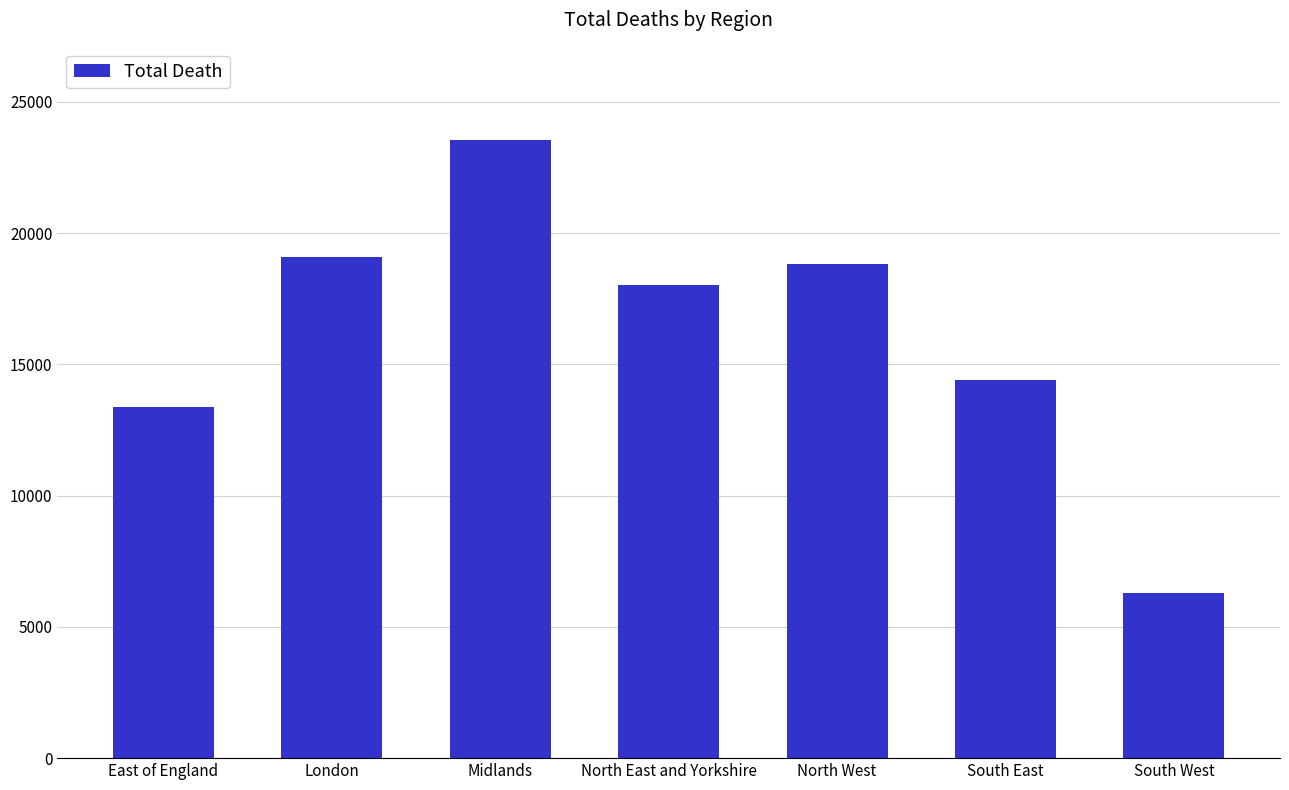

How many values are below 18036?

3